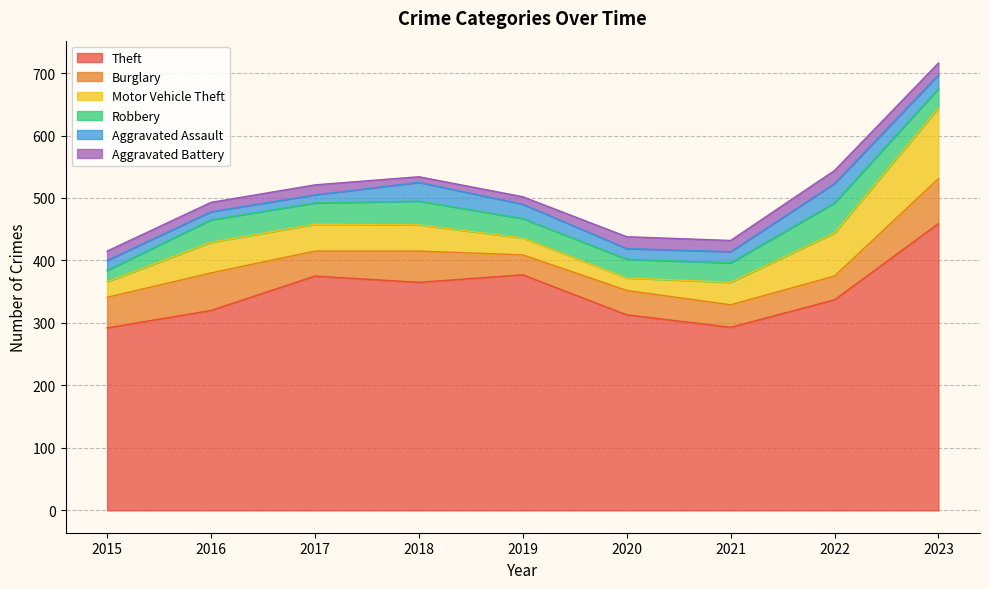

What is the sum of all Theft values?

3131